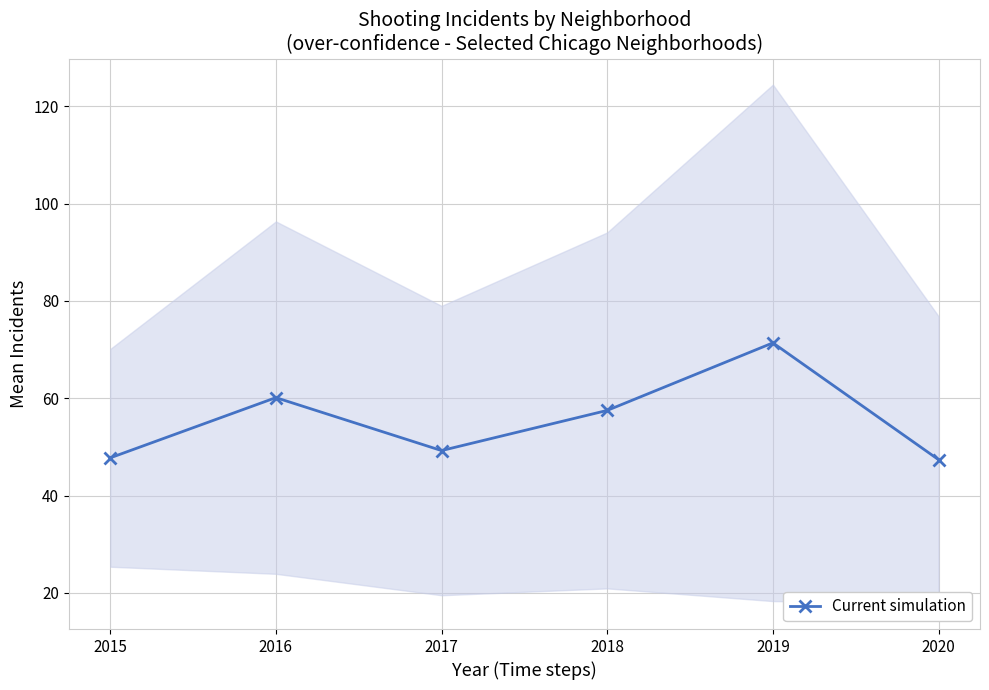

Approximately how many times larger is the value at 2018 compared to 2015?

1.2